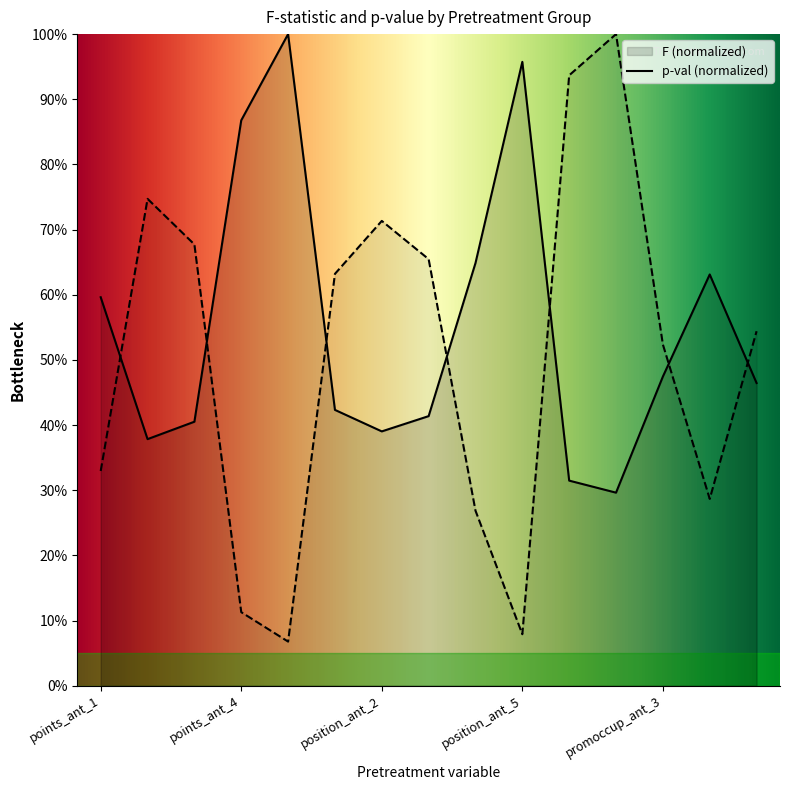

In p-val, how many points are higher than both neighbors (excluding endpoints)?

3